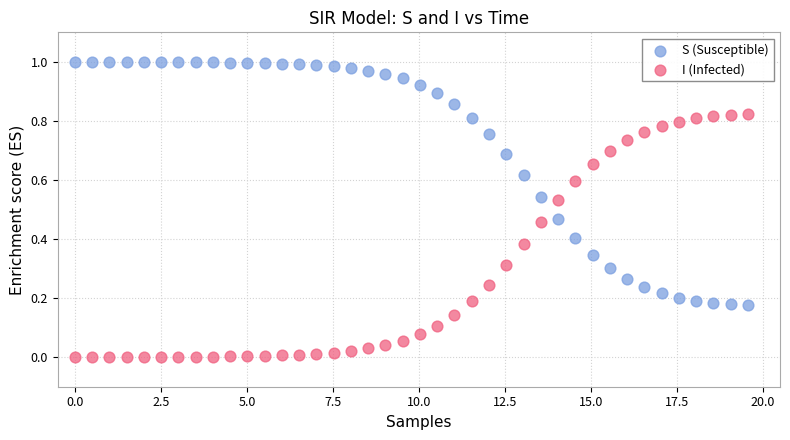

Across all data points, what is the range of X values (max minus min)?

19.6